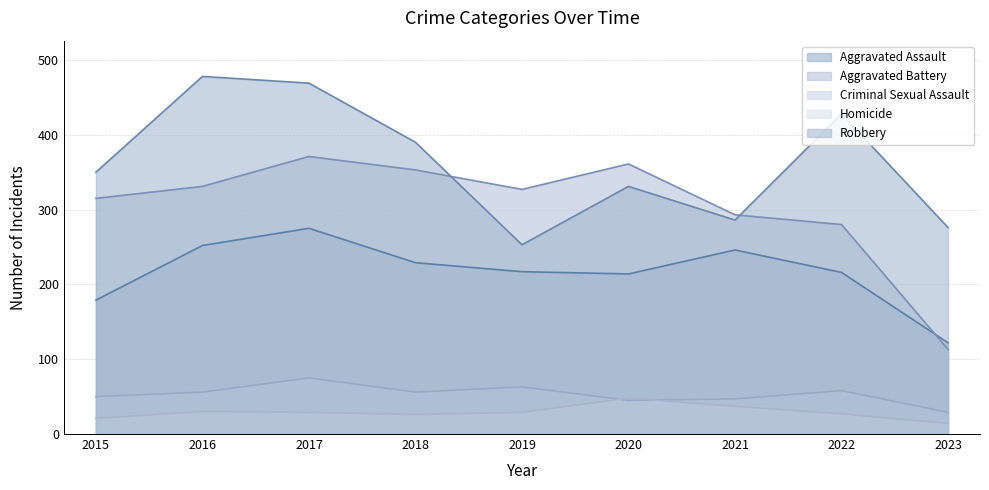

Where is the first local minimum for Aggravated Assault?

2020